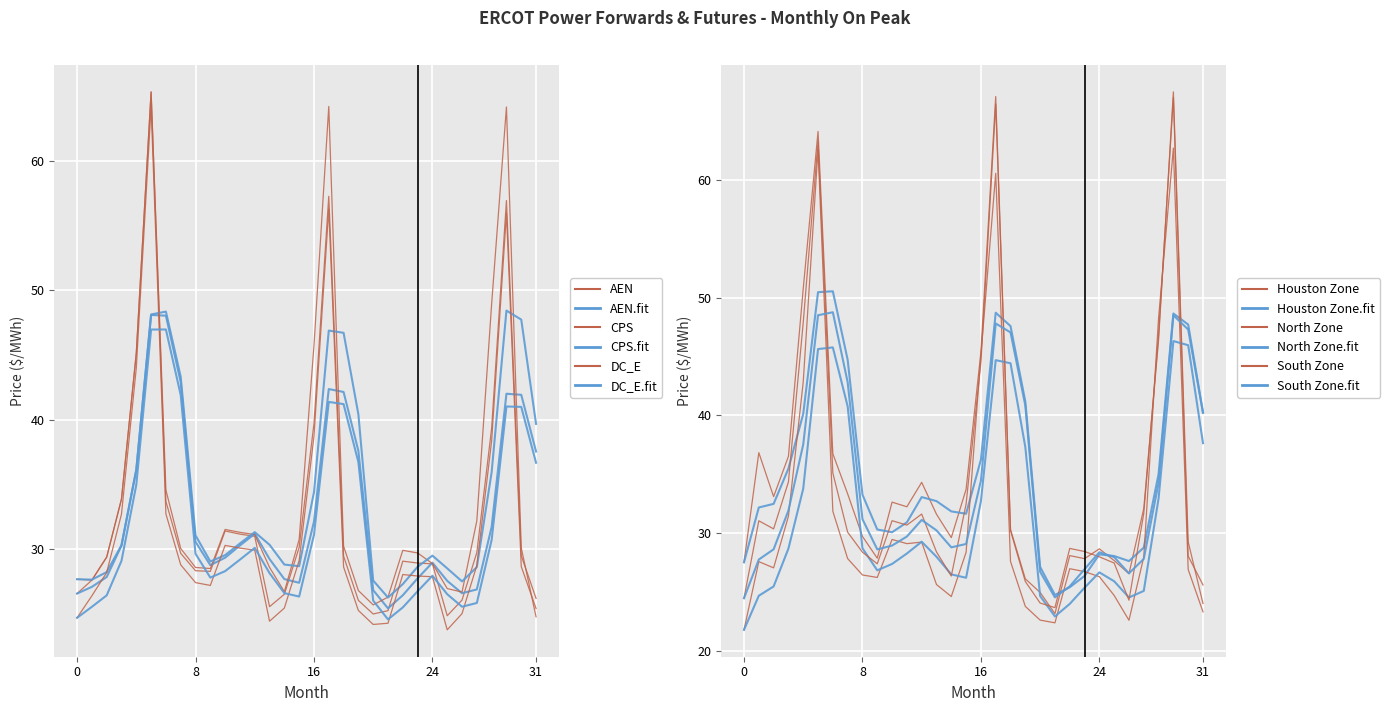

What is the maximum value for AEN?

65.3